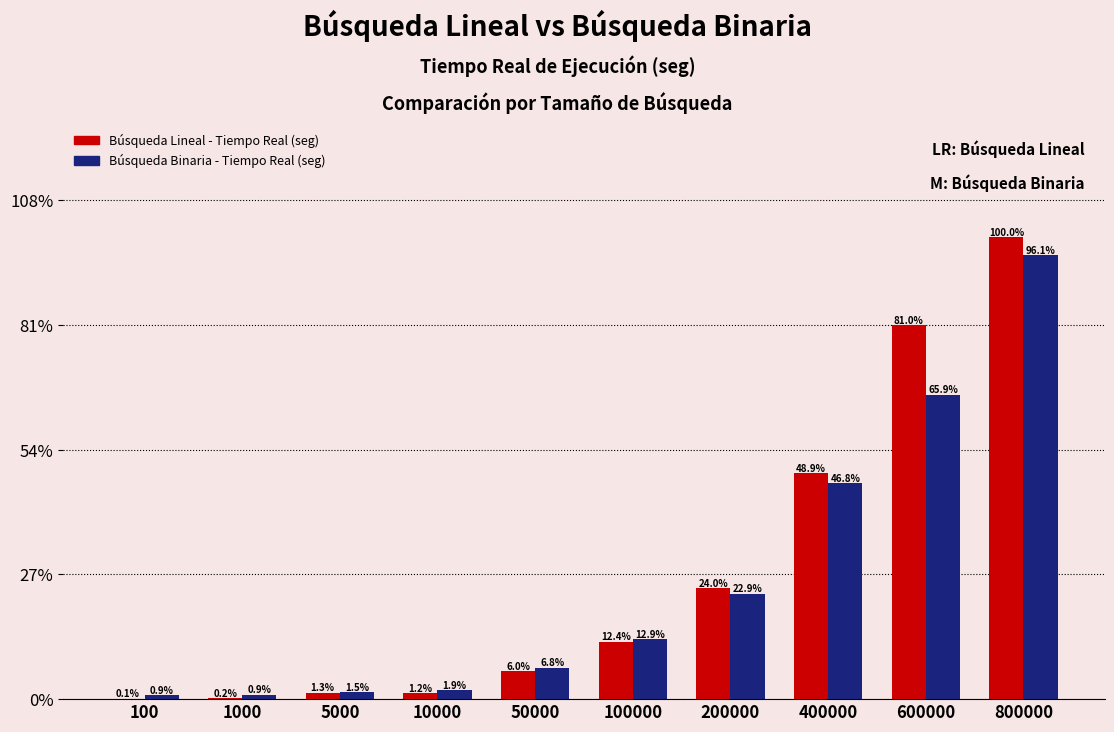

Are the bars grouped side by side (vs. stacked)?

Yes